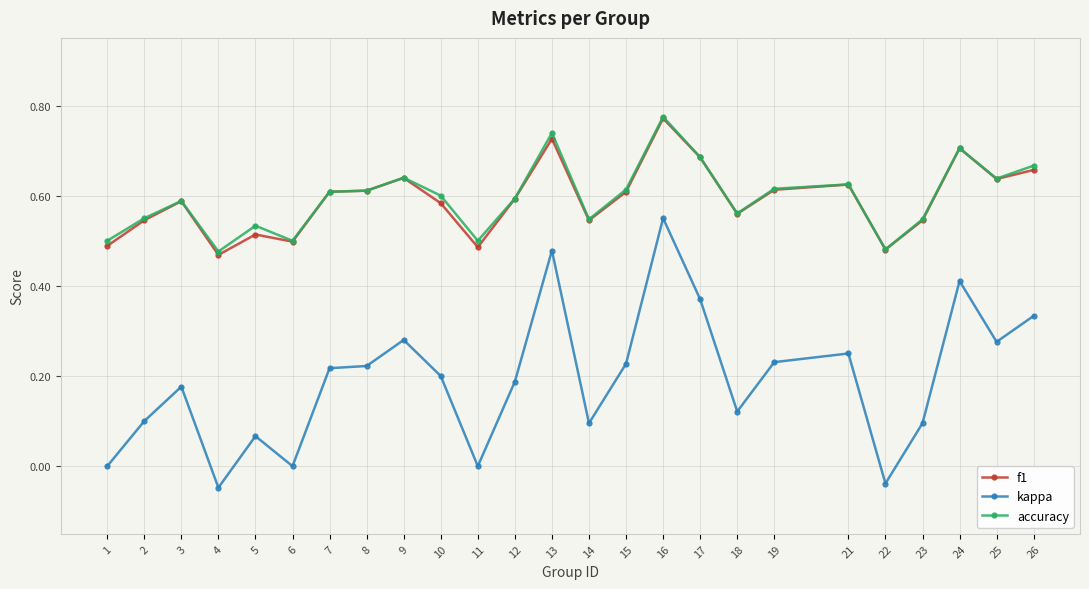

Count the number of categories in the chart.

25